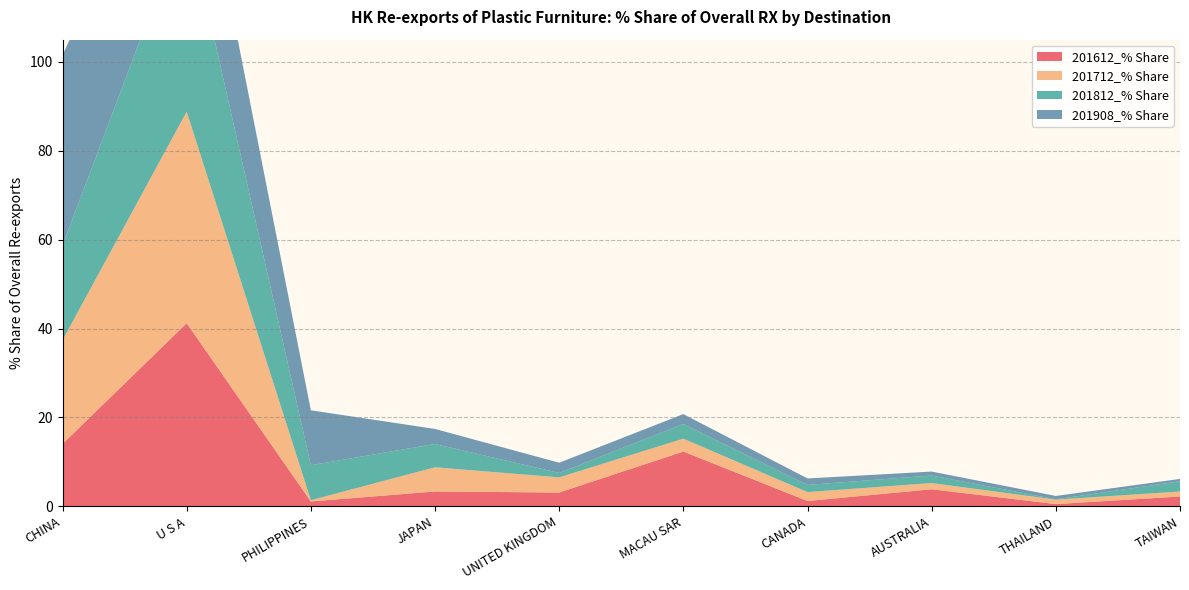

Reading left to right, extract all data points from this chart.

201612_% Share: CHINA=14.0	U S A=41.2	PHILIPPINES=1.1	JAPAN=3.3	UNITED KINGDOM=3.1	MACAU SAR=12.3	CANADA=1.2	AUSTRALIA=3.8	THAILAND=0.5	TAIWAN=2.2
201712_% Share: CHINA=23.4	U S A=47.6	PHILIPPINES=0.3	JAPAN=5.4	UNITED KINGDOM=3.4	MACAU SAR=2.9	CANADA=2.0	AUSTRALIA=1.4	THAILAND=1.0	TAIWAN=1.1
201812_% Share: CHINA=21.3	U S A=43.9	PHILIPPINES=7.9	JAPAN=5.2	UNITED KINGDOM=1.0	MACAU SAR=3.3	CANADA=1.6	AUSTRALIA=1.7	THAILAND=0.1	TAIWAN=2.3
201908_% Share: CHINA=42.8	U S A=30.6	PHILIPPINES=12.4	JAPAN=3.4	UNITED KINGDOM=2.3	MACAU SAR=2.2	CANADA=1.5	AUSTRALIA=0.9	THAILAND=0.8	TAIWAN=0.5